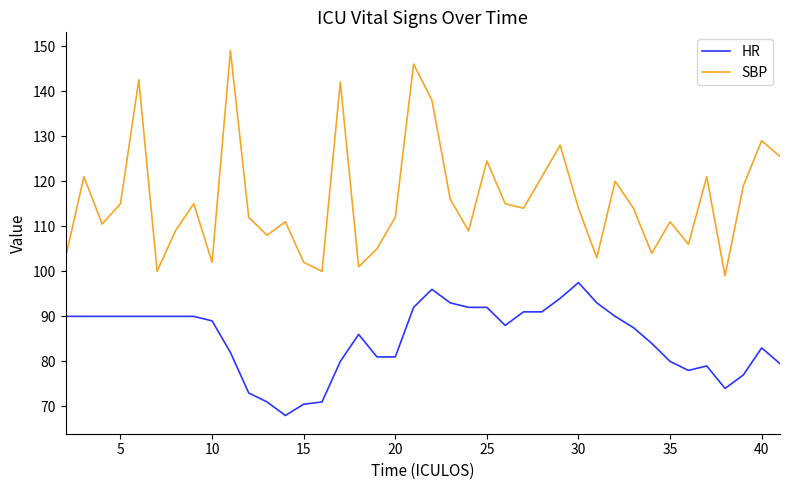

True or false: SBP and HR cross at least once.

False